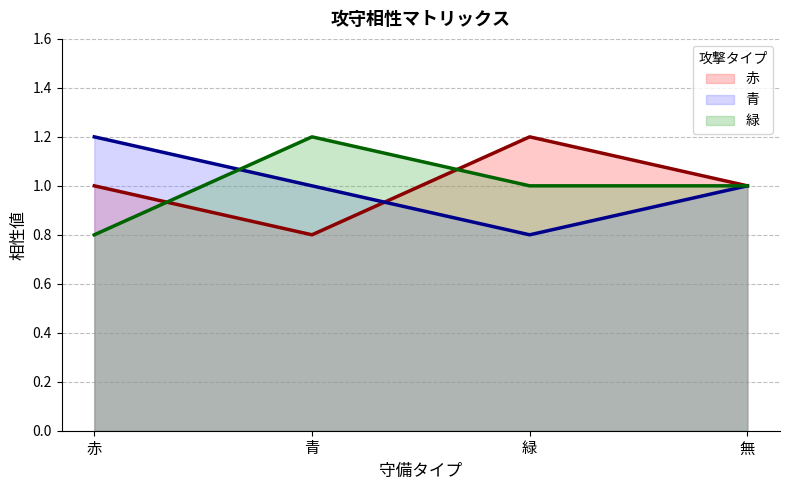

List the labels in order of 赤 (line) value, smallest first.

青, 赤, 無, 緑